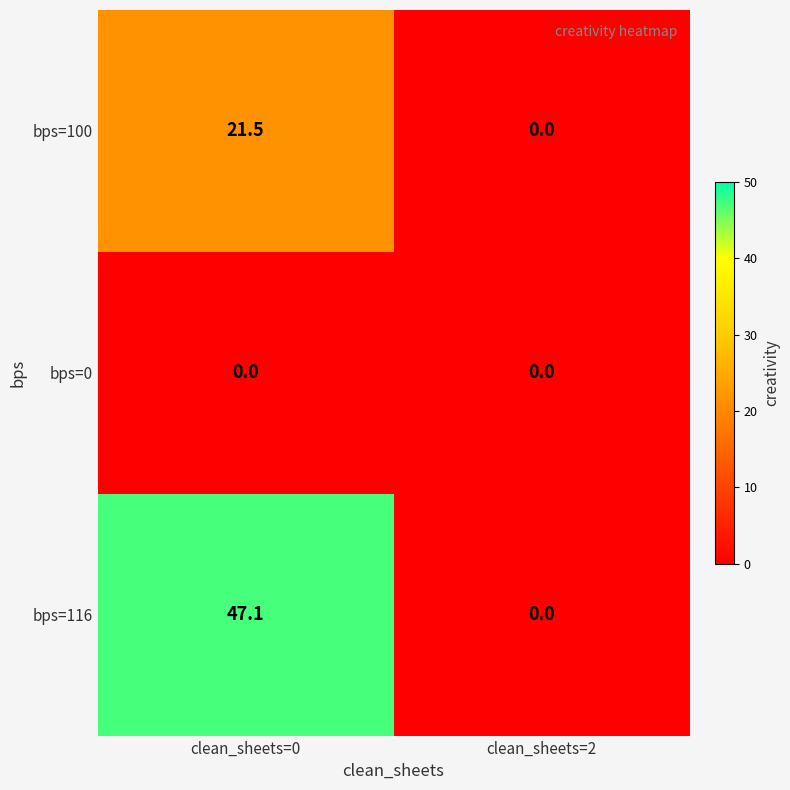

How many values in the bps=100 series exceed 21?

1